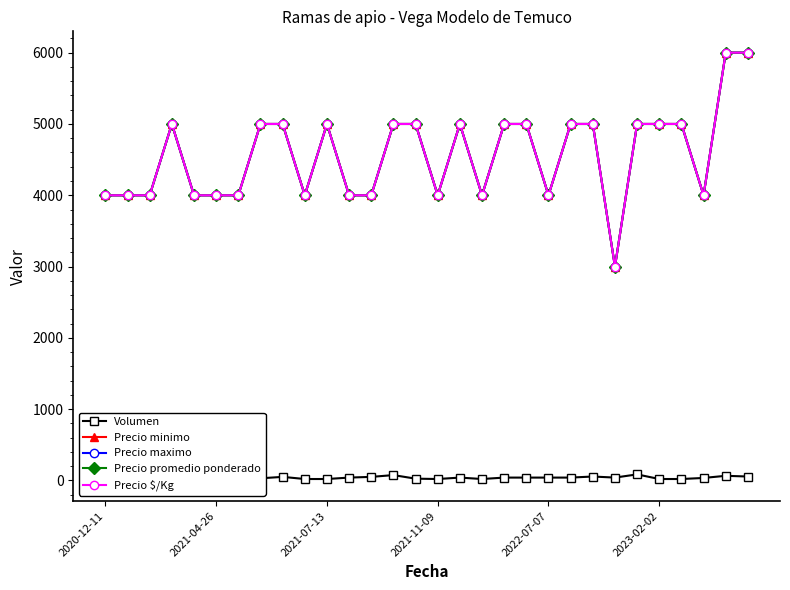

How many lines are shown in the chart?

5